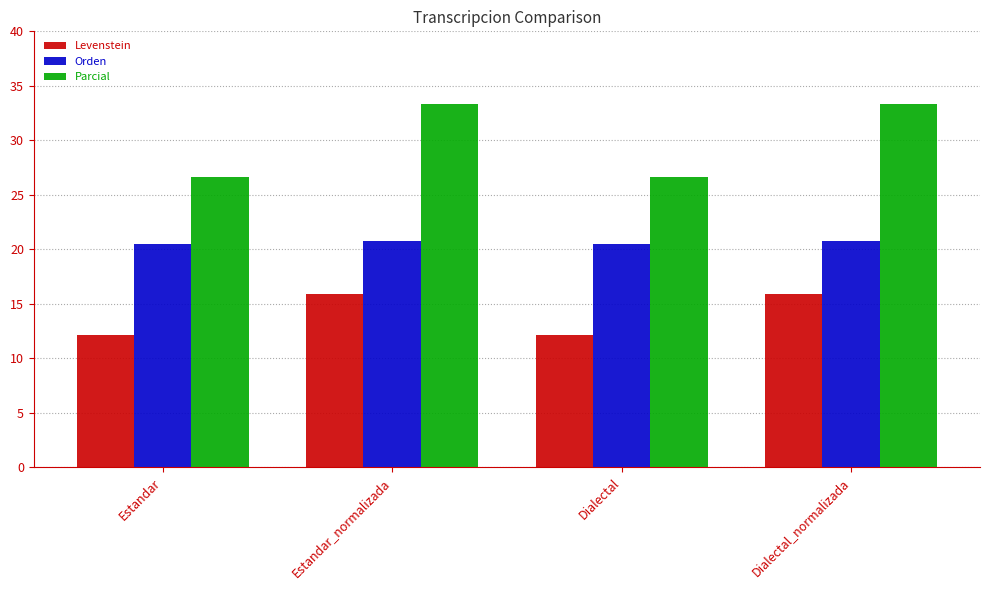

How many bars are there in each group?

3